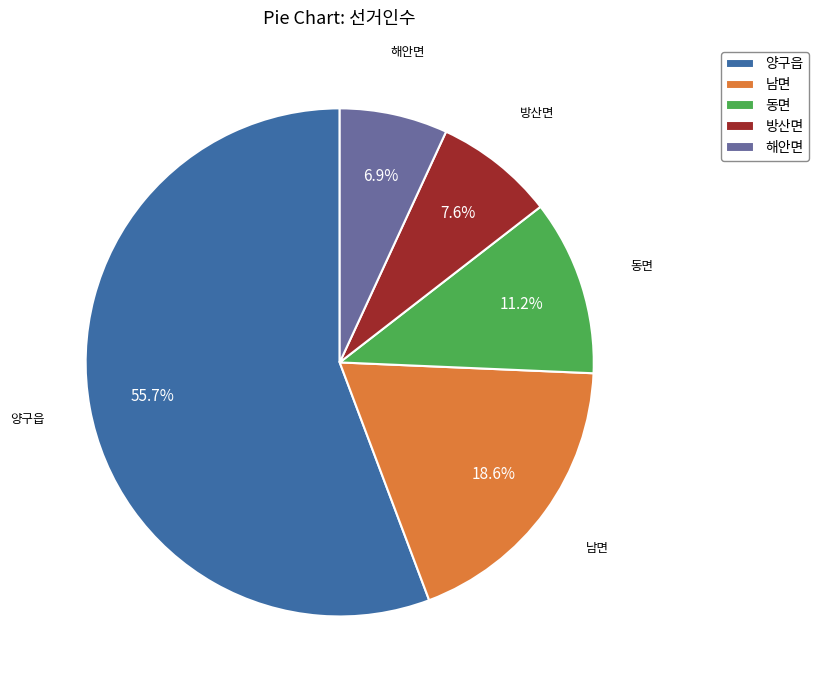

What is the smallest slice in the pie chart?

해안면